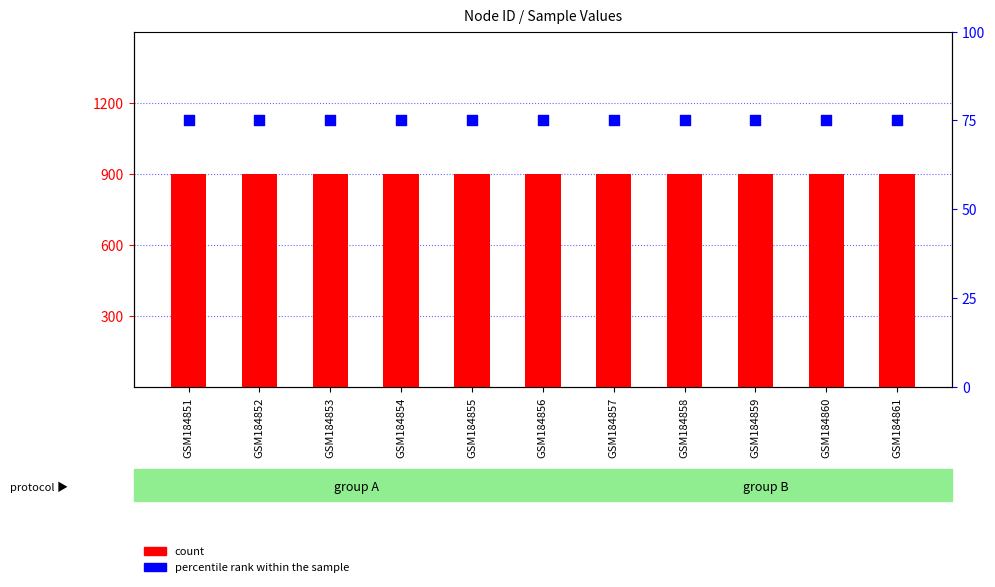

What are all the series names shown in the legend?

count, percentile rank within the sample